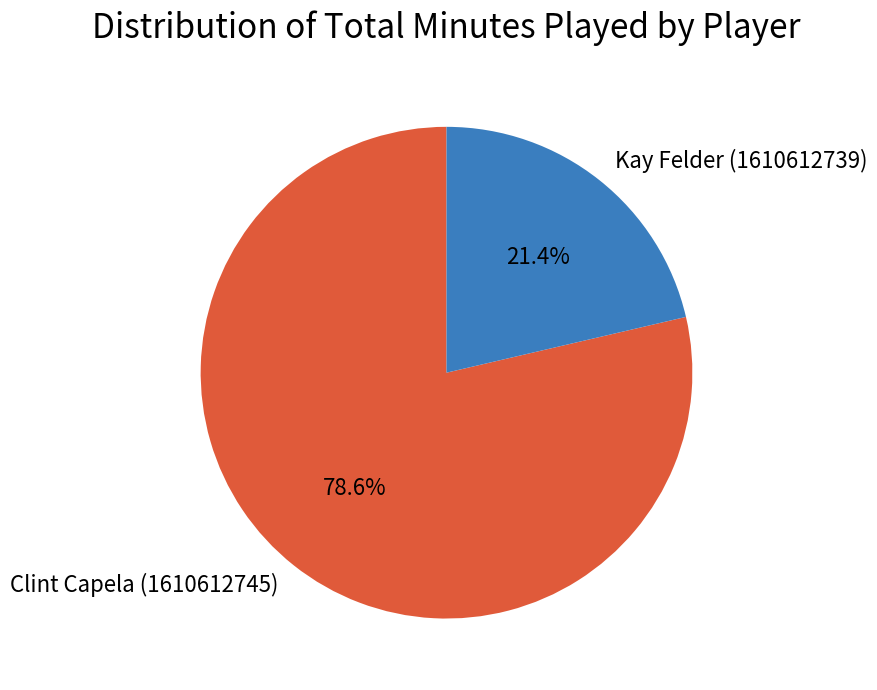

Is there any slice that represents more than half of the pie?

Yes